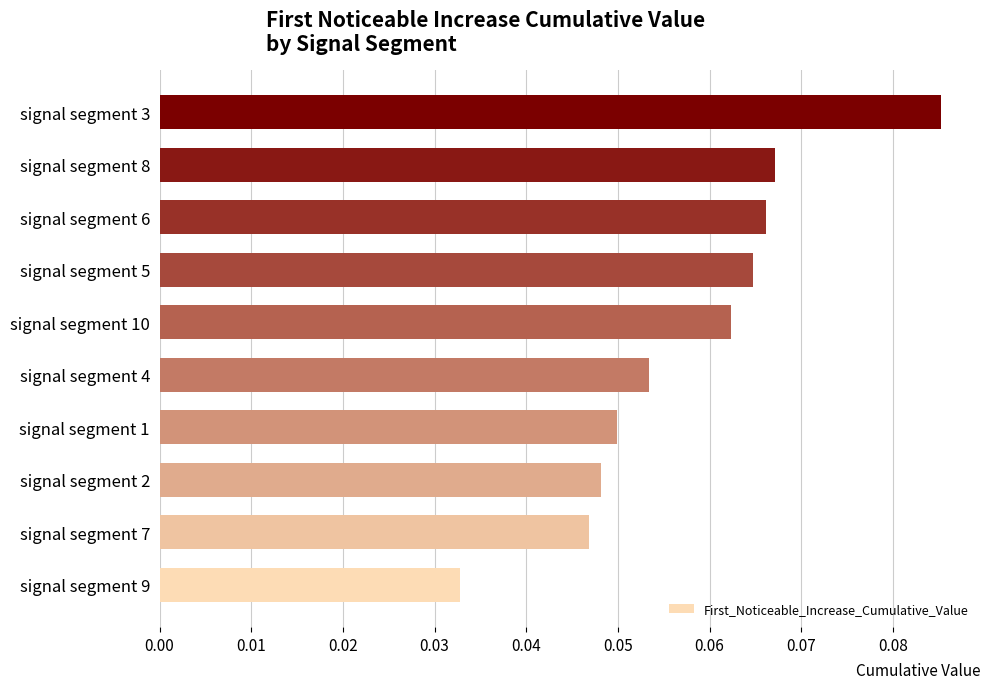

Rank the categories by value from highest to lowest.

signal segment 3, signal segment 8, signal segment 6, signal segment 5, signal segment 10, signal segment 4, signal segment 1, signal segment 2, signal segment 7, signal segment 9